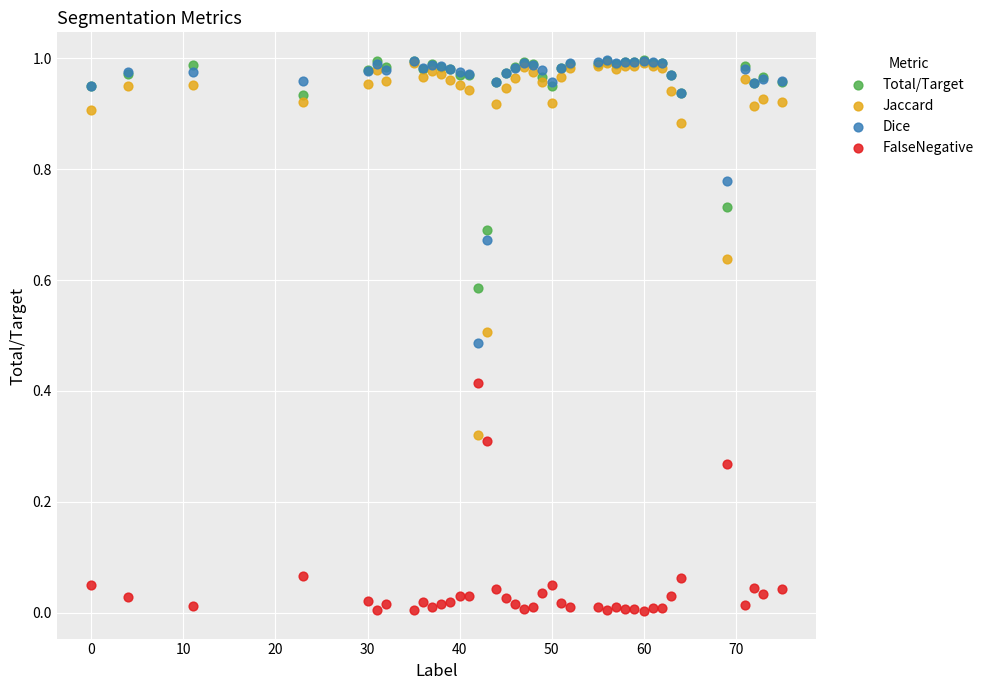

Which series has the largest Y range (max minus min)?

Jaccard